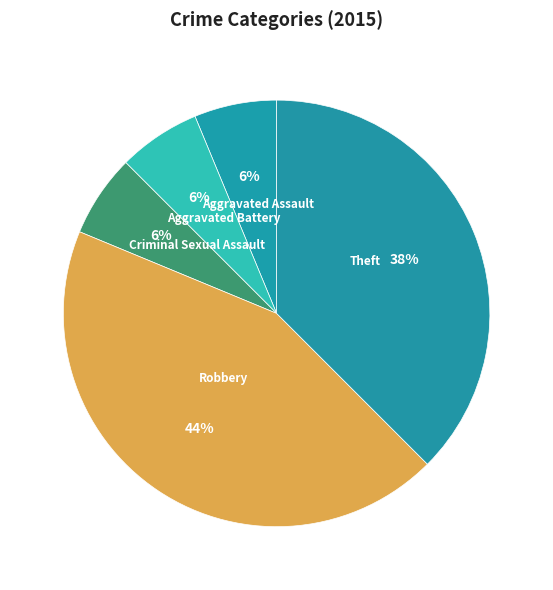

To the nearest percent, what portion does Aggravated Assault represent?

6%